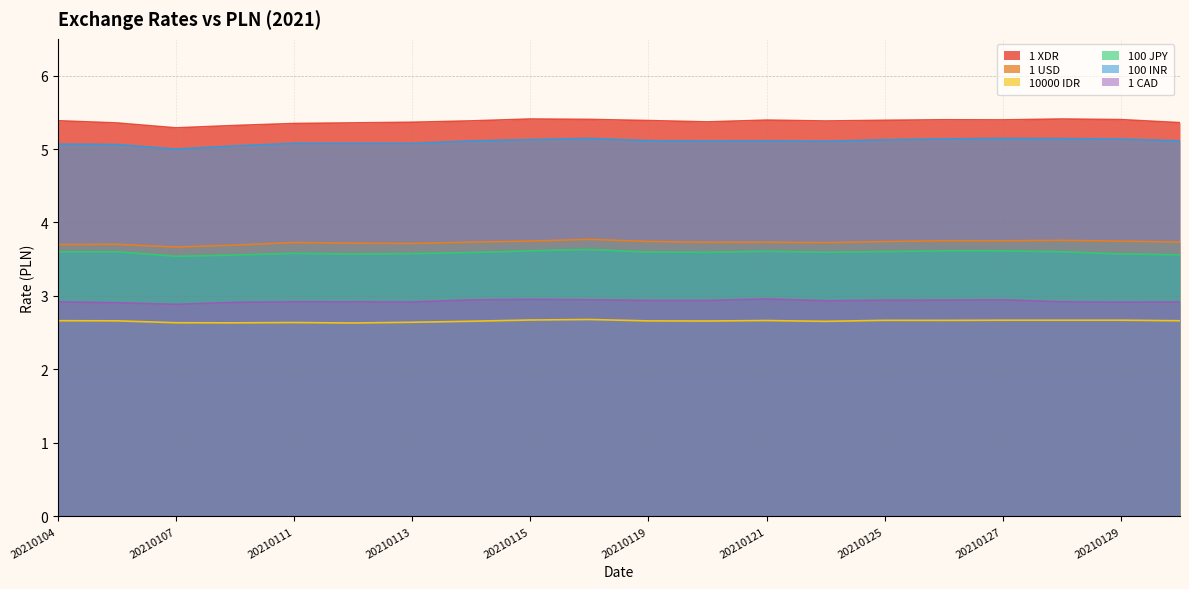

Between 20210115 and 20210125, which series saw the biggest shift?

1 XDR